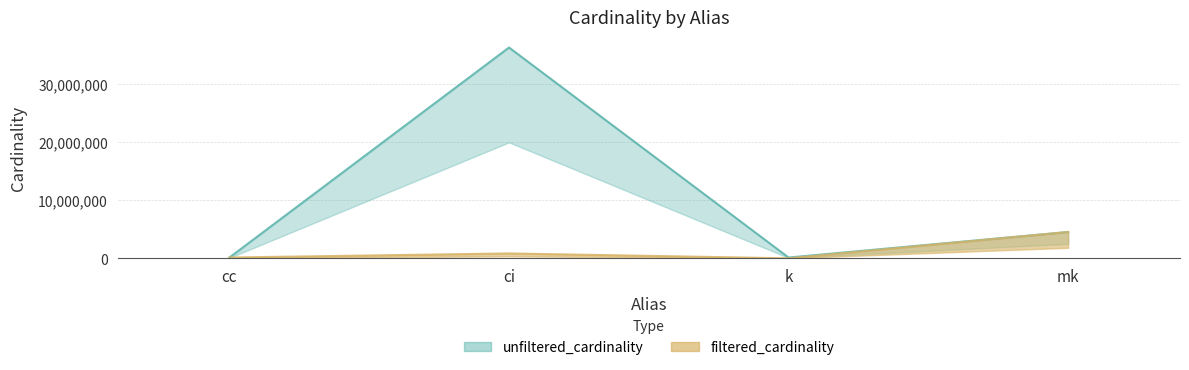

Reading left to right, what are all the values shown in this chart?

unfiltered_cardinality: cc=135086	ci=36244344	k=134170	mk=4523930
filtered_cardinality: cc=135086	ci=836701	k=1	mk=4523930